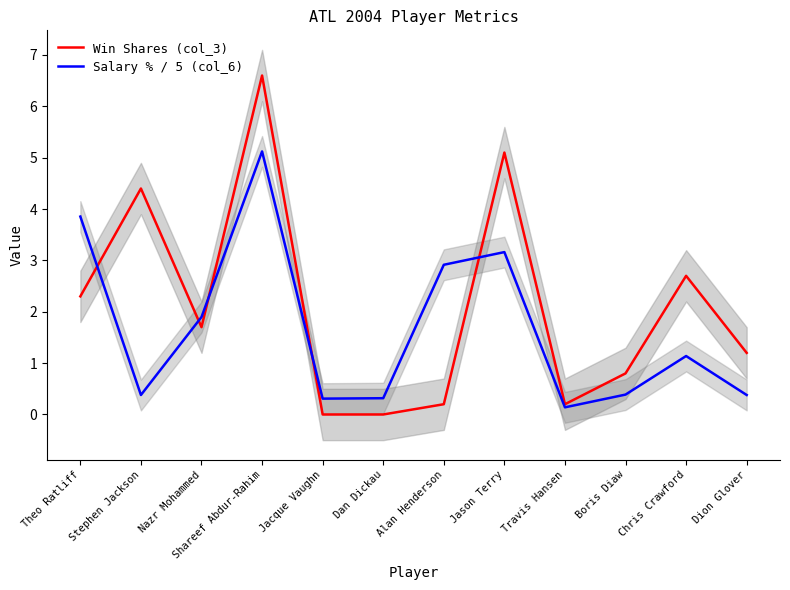

Does the chart display data point markers on the line(s)?

No